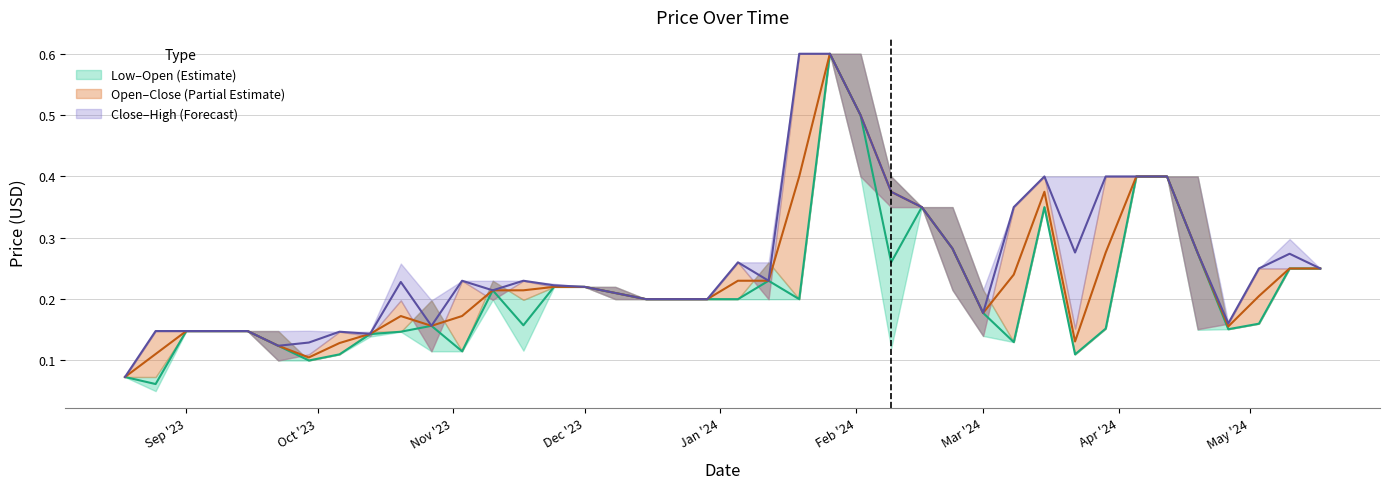

True or false: Close and High intersect in this chart.

False